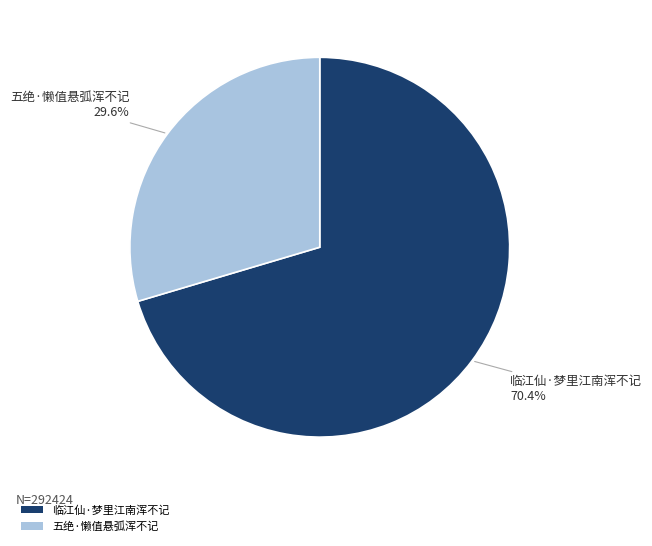

Rank the categories by value from highest to lowest.

临江仙·梦里江南浑不记, 五绝·懒值悬弧浑不记